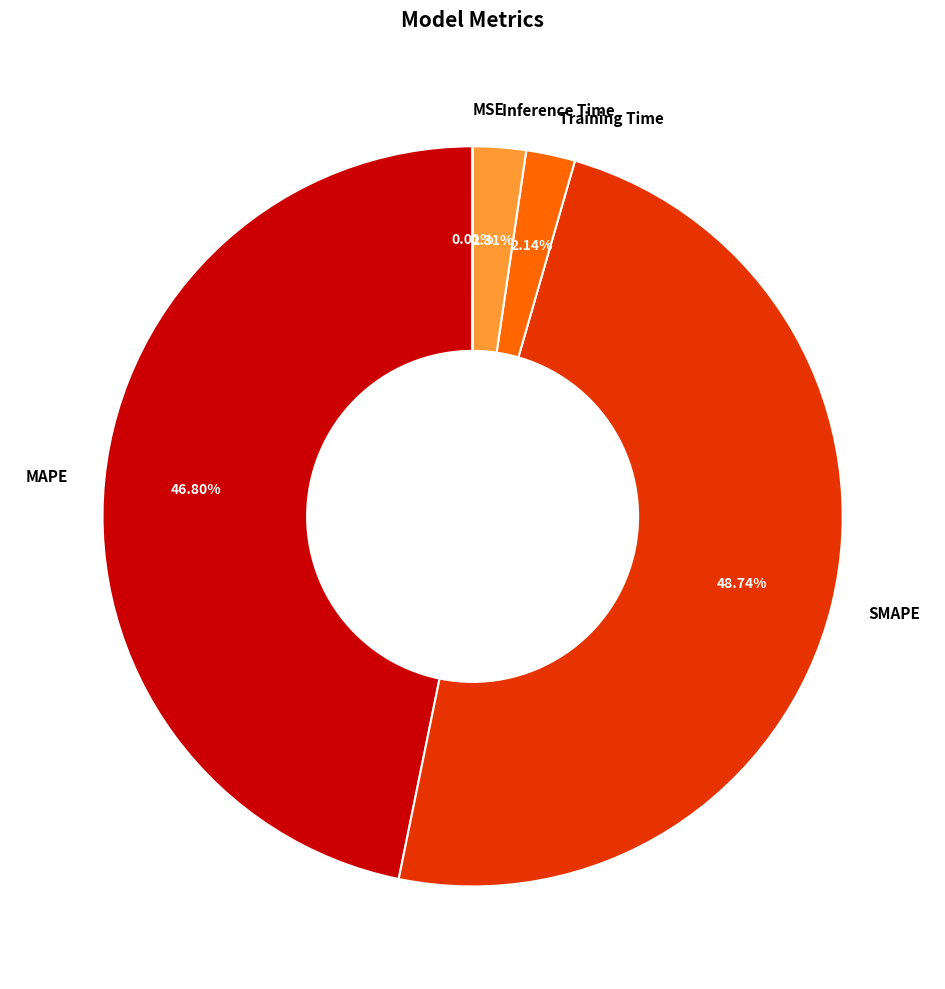

Which has a higher value, Inference Time or SMAPE?

SMAPE